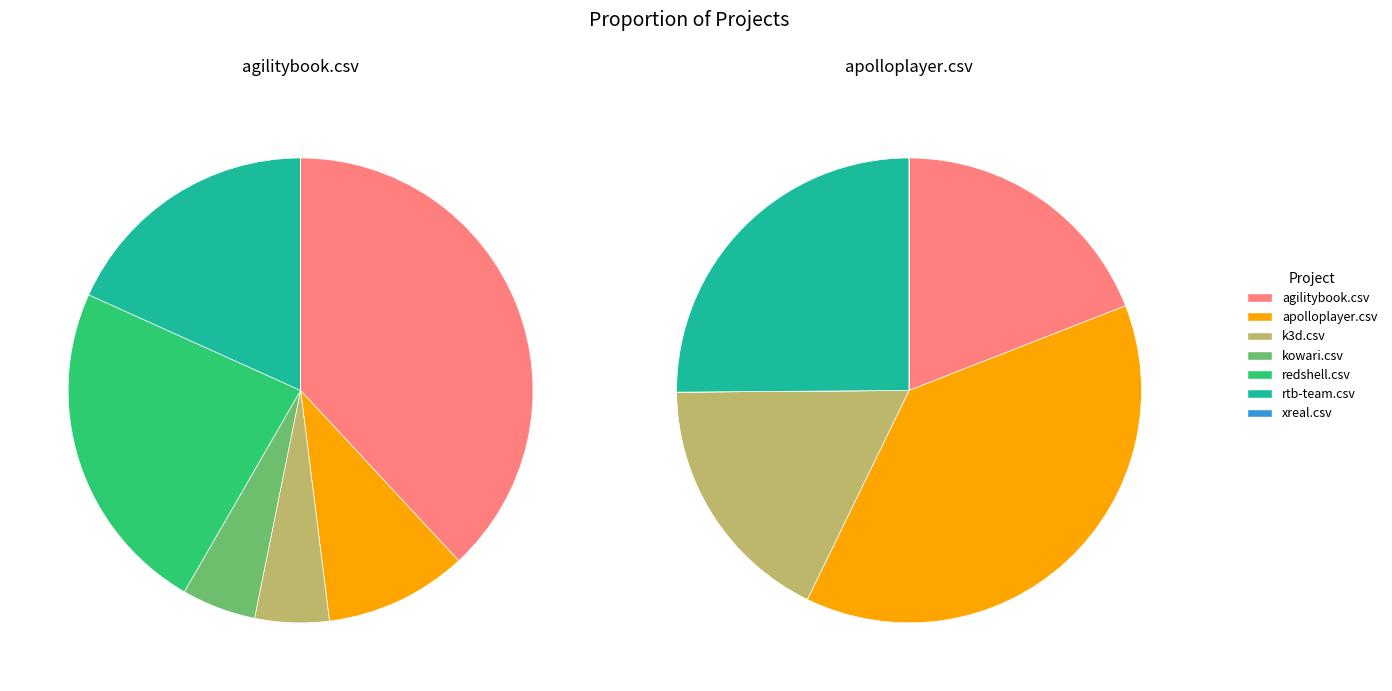

What portion of the pie excludes redshell.csv?

76.6%